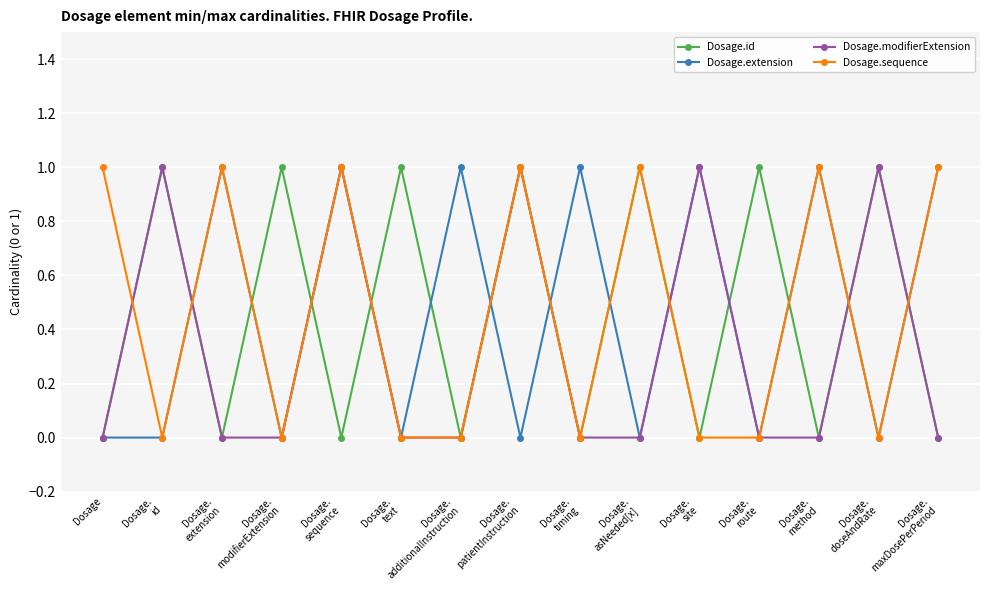

What is the label of the 4th point from the left?

Dosage.
modifierExtension